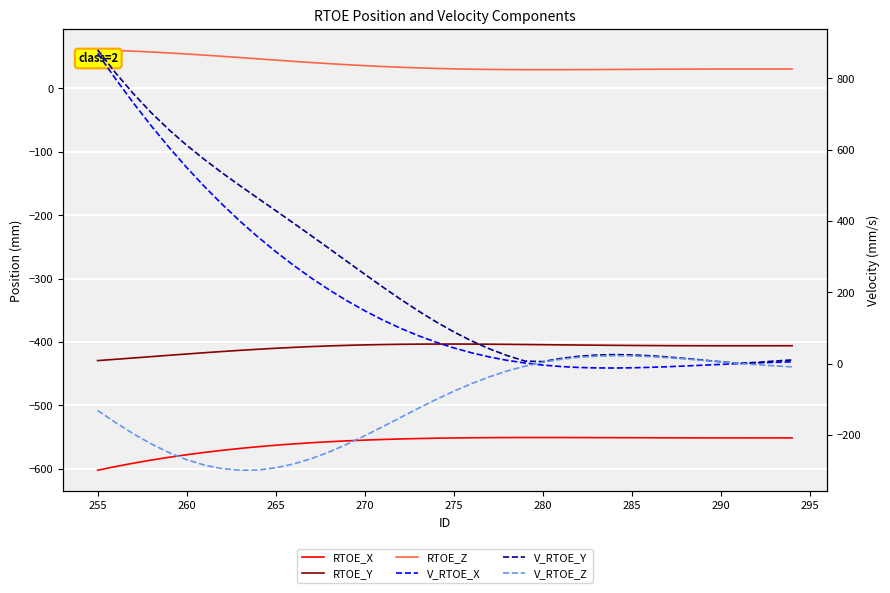

How many data points does each series have?

40